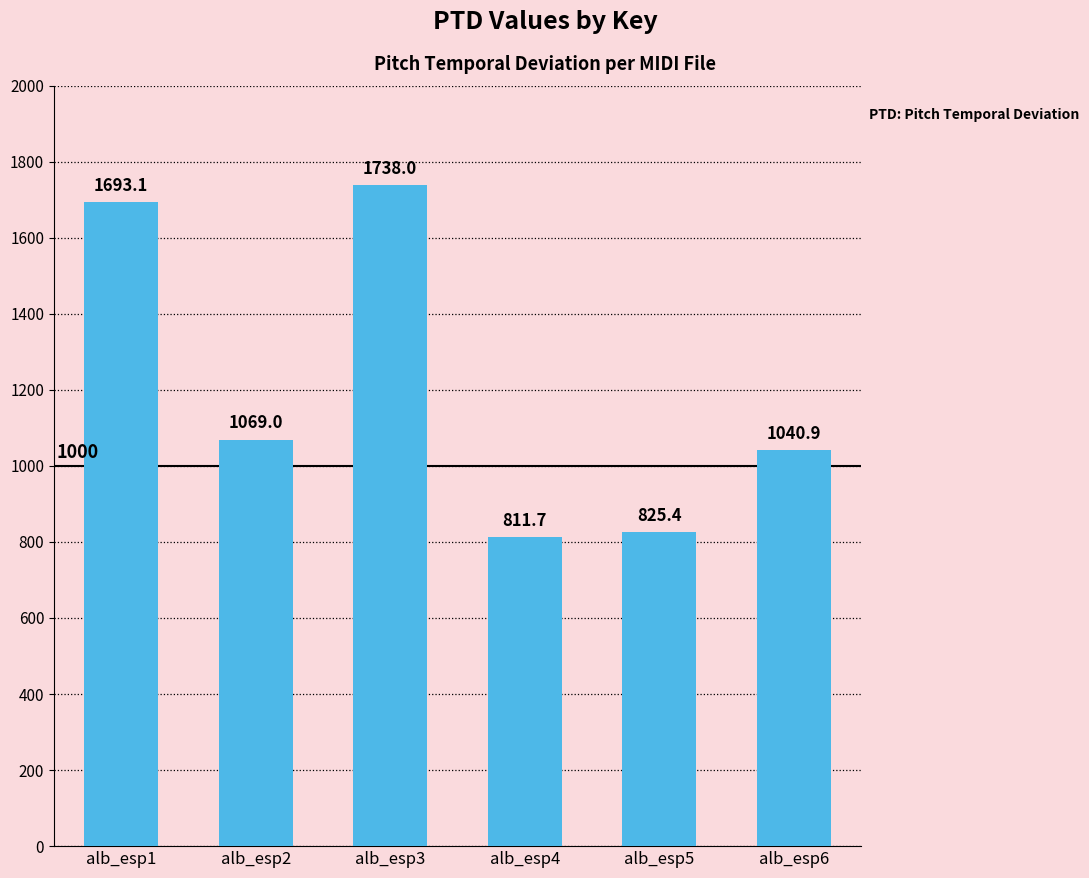

What is the difference between the second highest and minimum values?

881.4